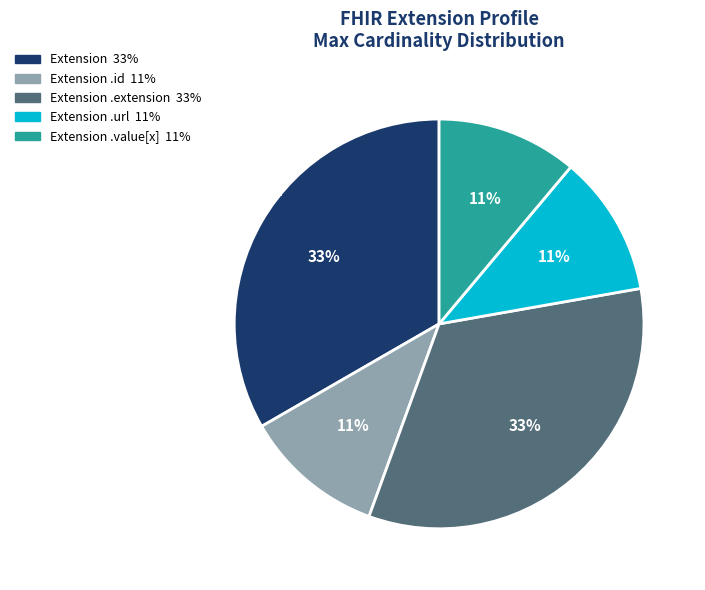

To the nearest percent, what is the difference between the largest and smallest slice percentages?

22%